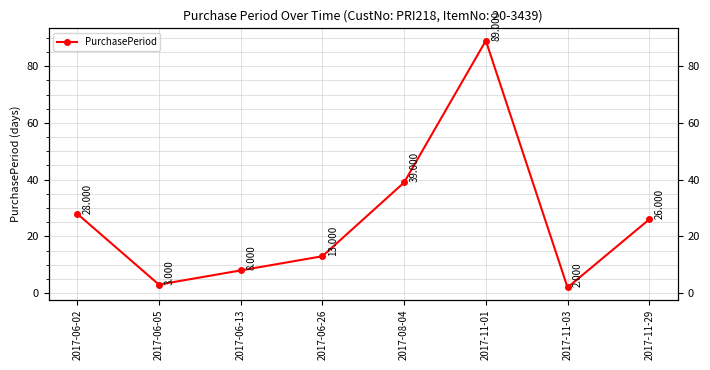

Is this an area chart (filled region under the line)?

No